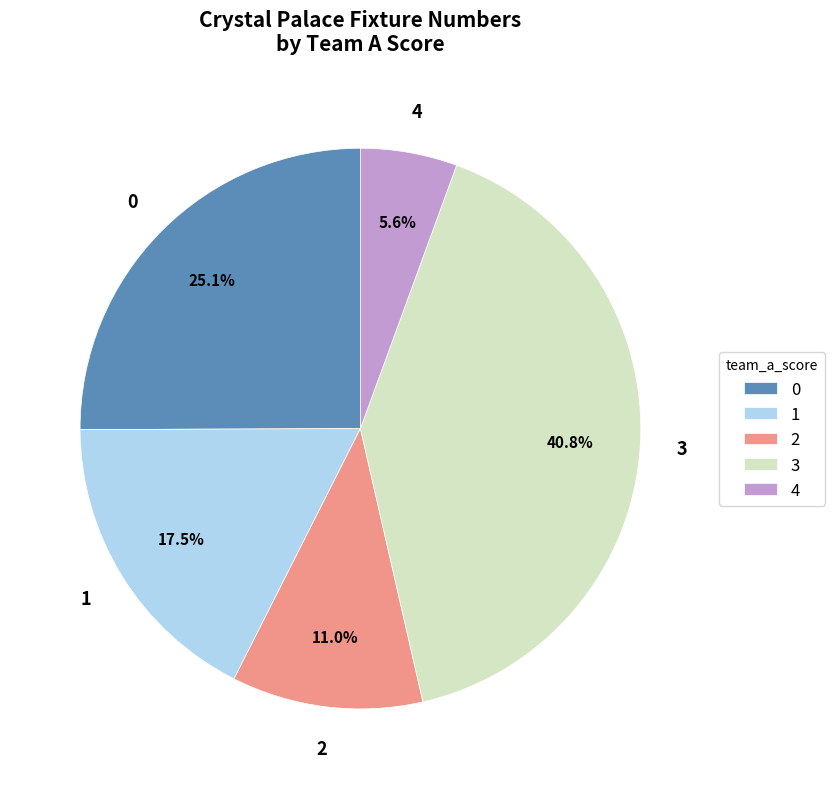

Count the number of slices in the pie.

5